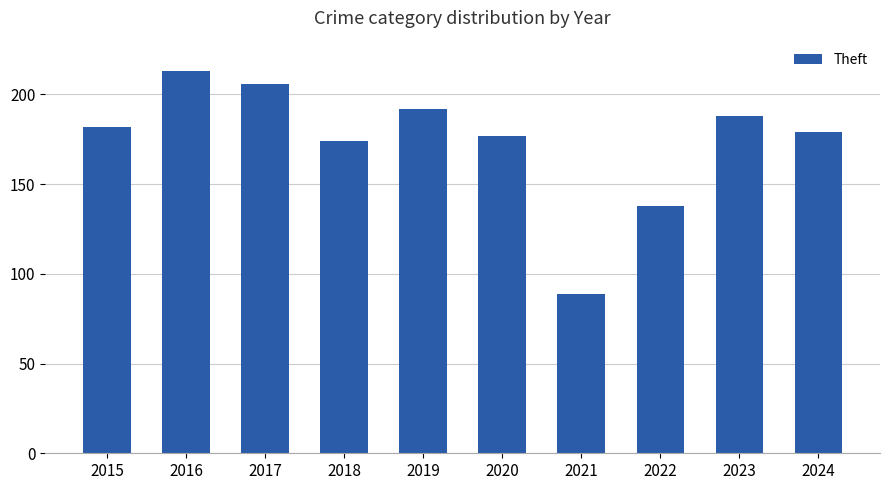

Rank the categories by value from lowest to highest.

2021, 2022, 2018, 2020, 2024, 2015, 2023, 2019, 2017, 2016